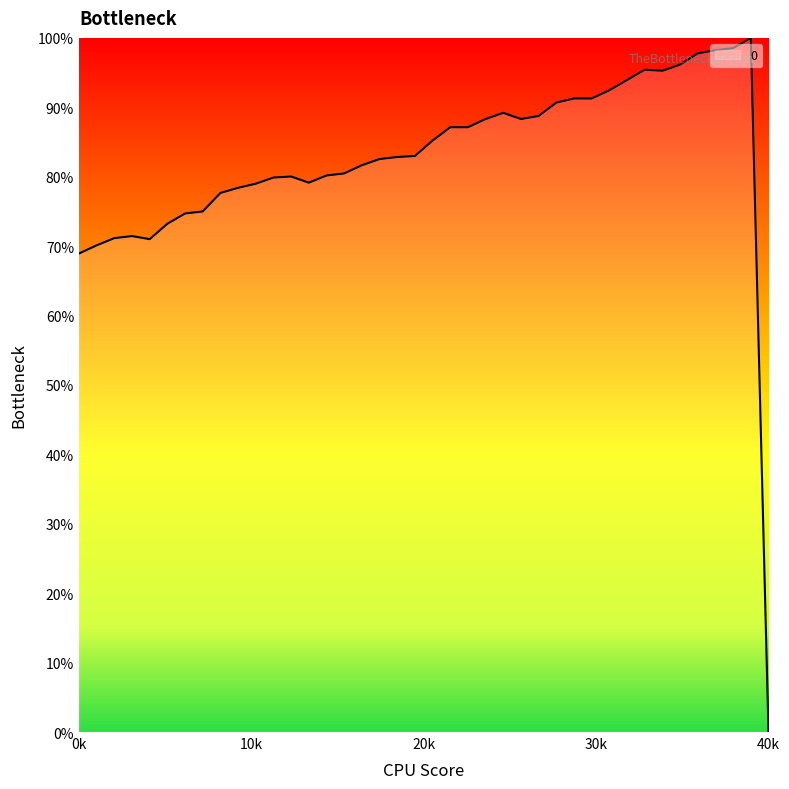

What is the difference between the maximum and minimum values?

100.0